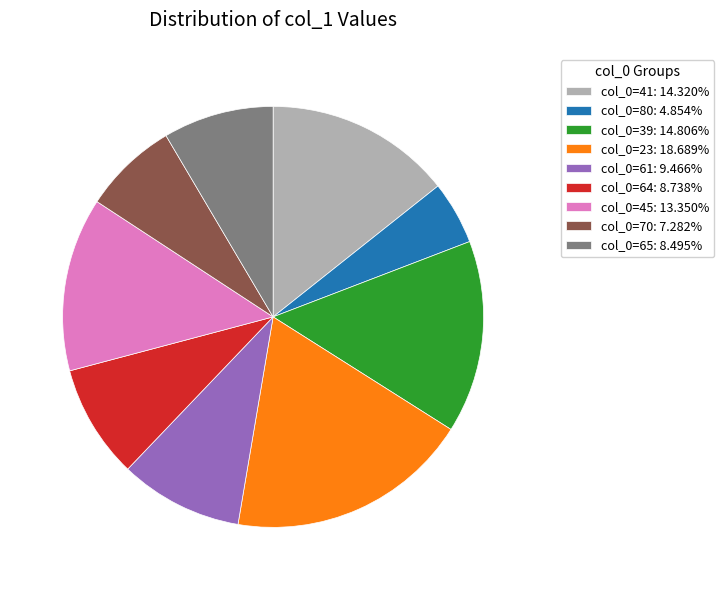

Combined, do col_0=61: 9.466% and col_0=39: 14.806% account for over 50%?

No